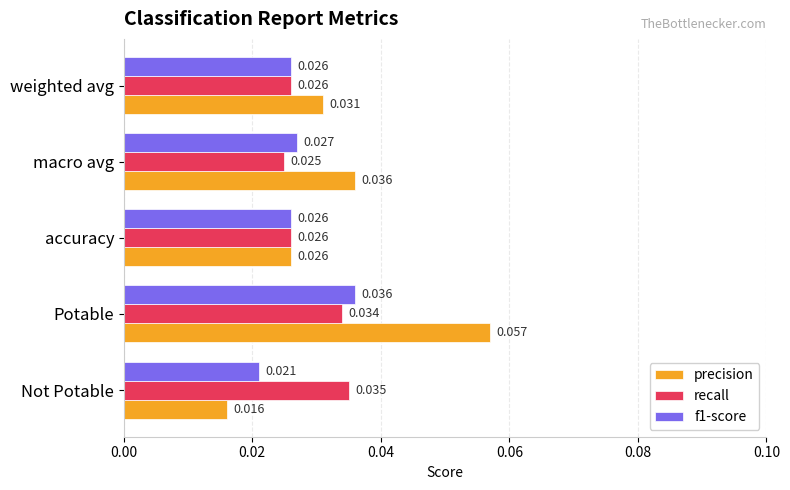

At which label is recall closest to 0?

macro avg